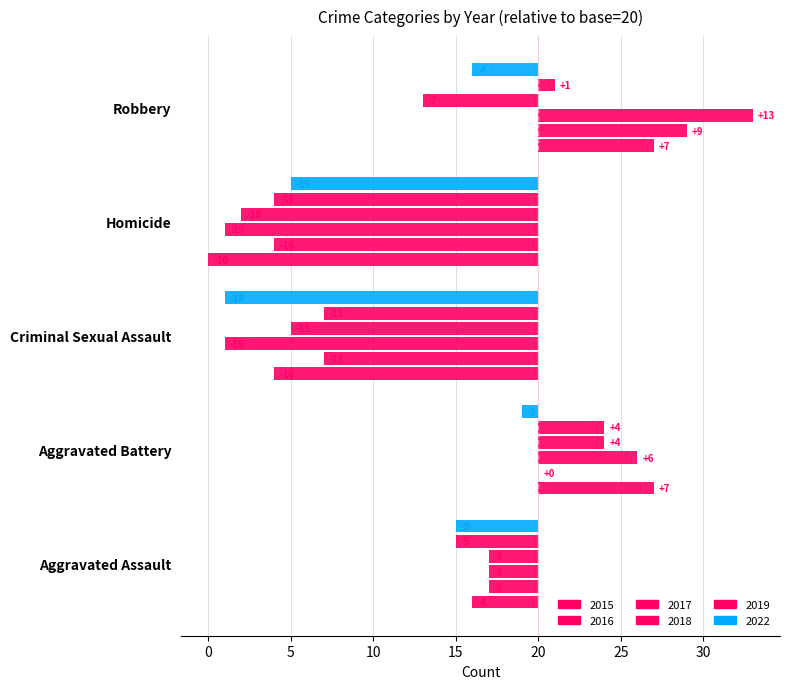

What is the sum of all 2015 values?

-26